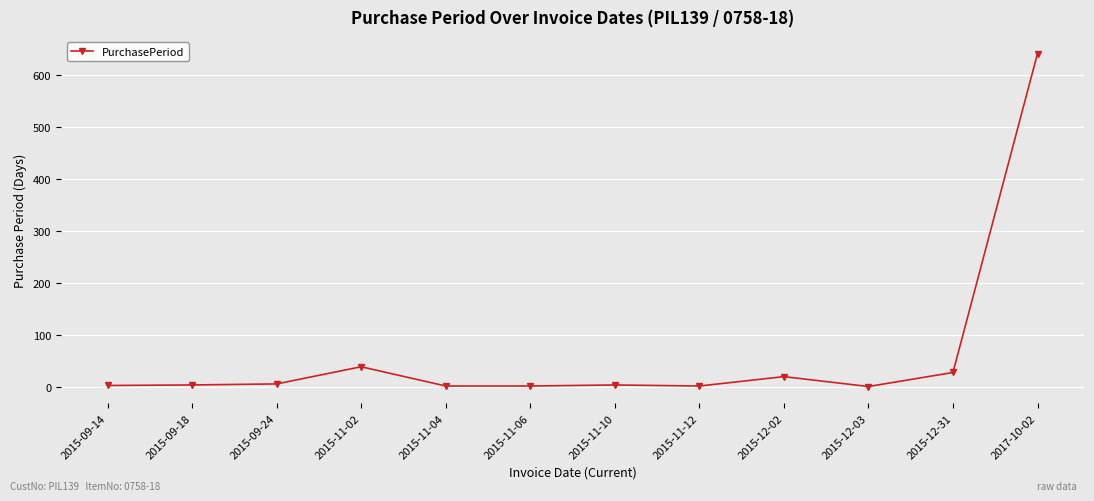

Does the chart display data point markers on the line(s)?

Yes